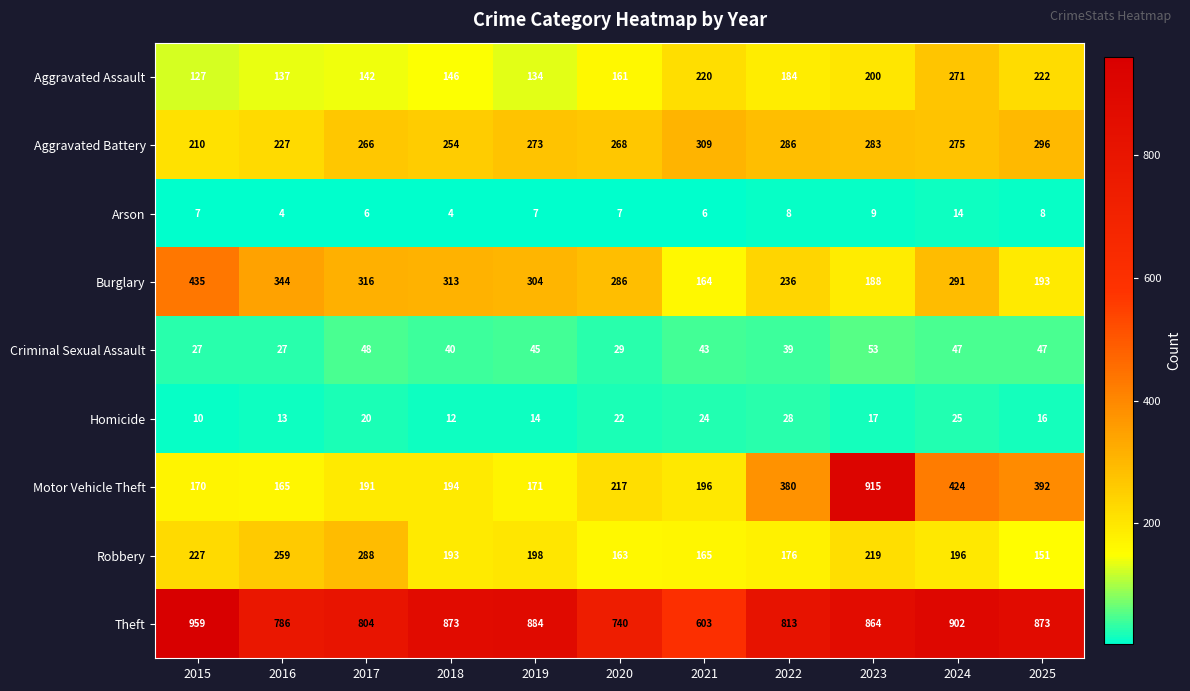

What is the total value across all series at 2020?

1893